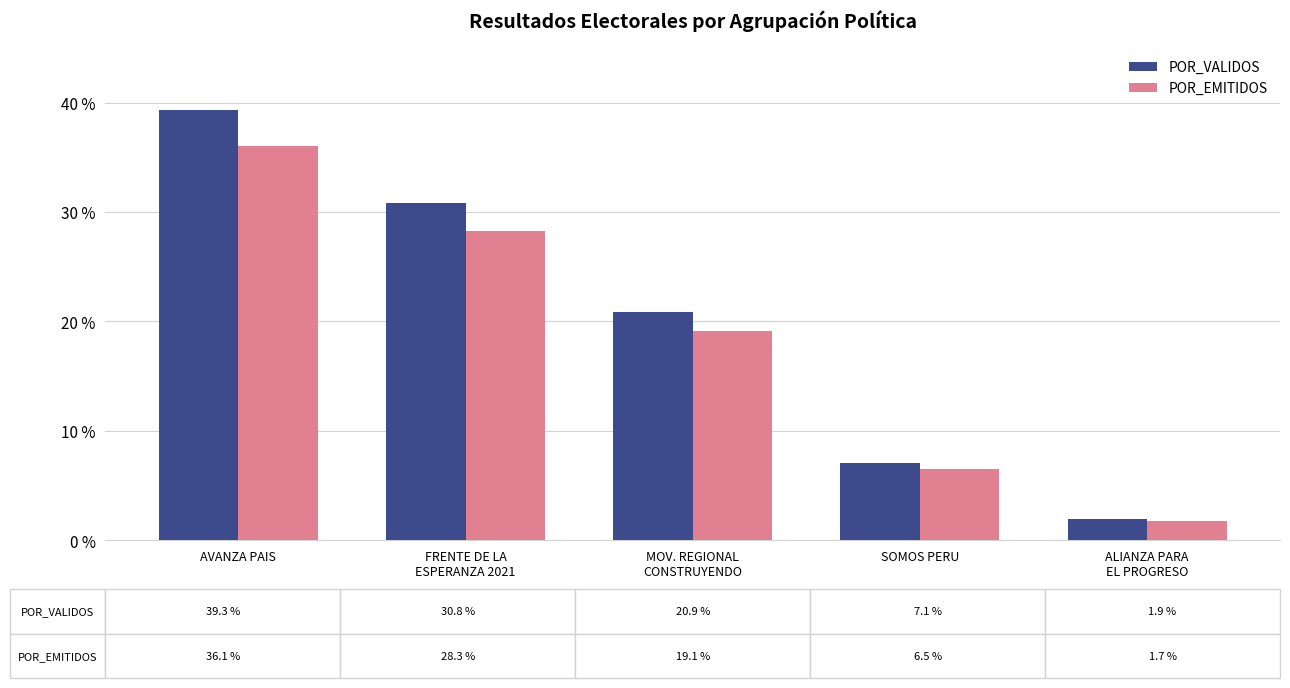

Does the chart contain stacked bars?

No